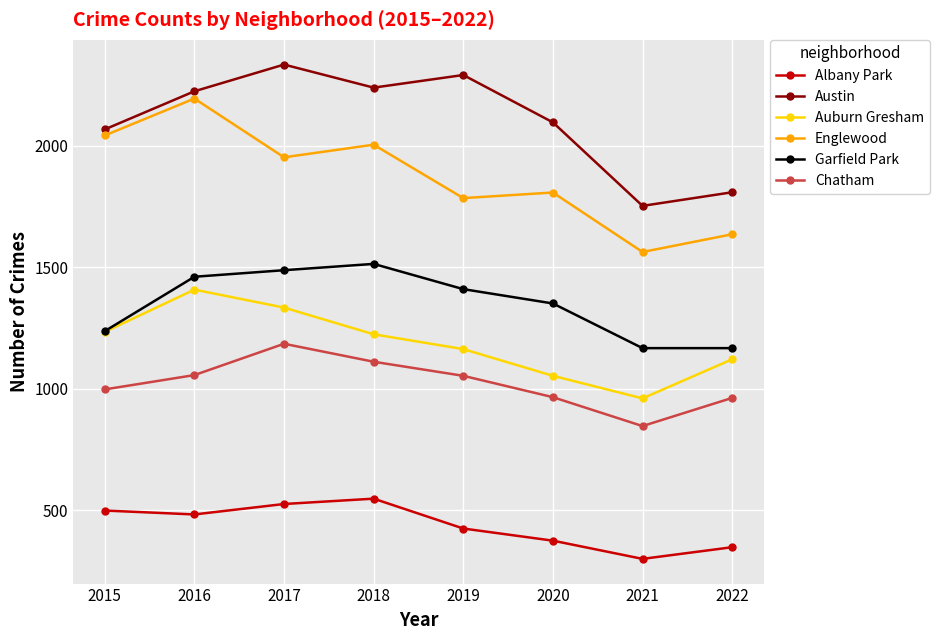

In Garfield Park, how many points are higher than both neighbors (excluding endpoints)?

1